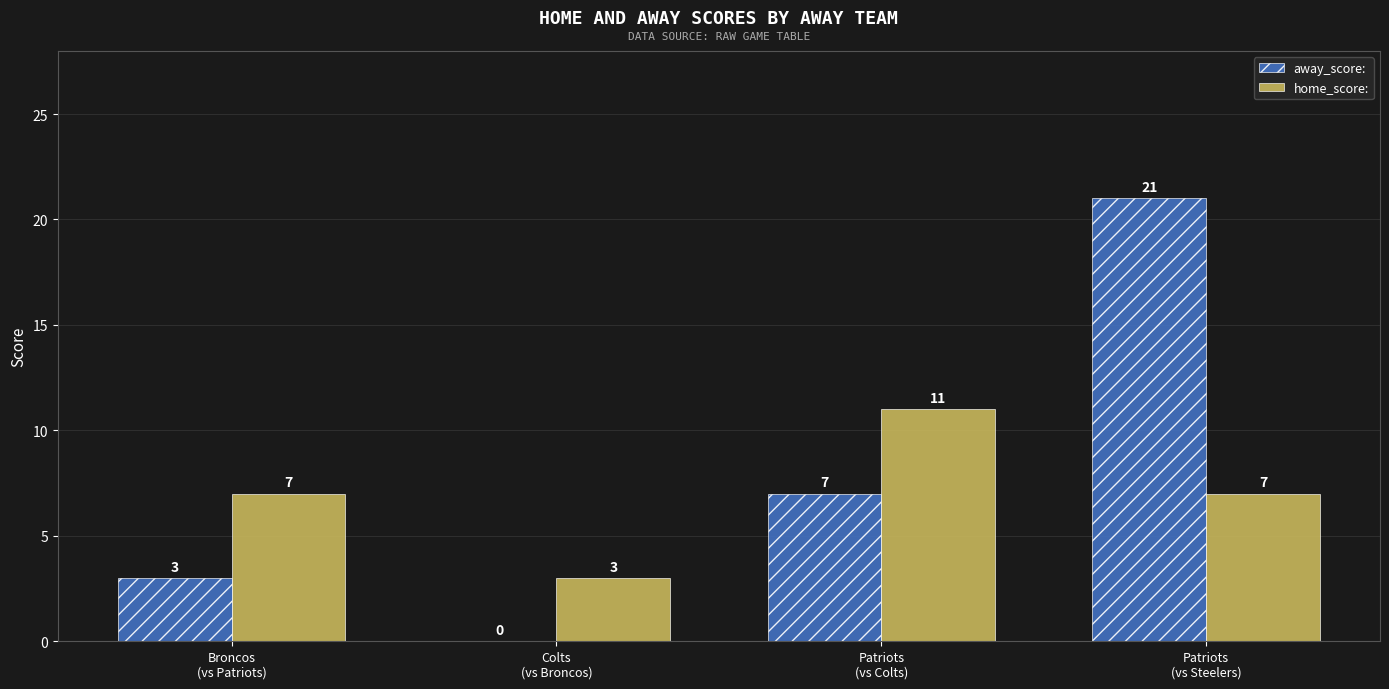

Which series has the largest total across all categories?

away_score: